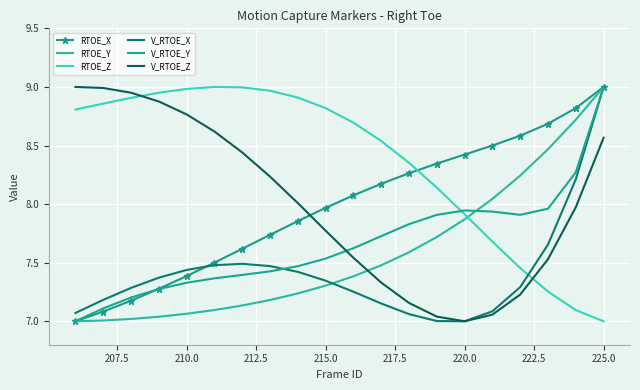

What are all the series names shown in the legend?

RTOE_X, RTOE_Y, RTOE_Z, V_RTOE_X, V_RTOE_Y, V_RTOE_Z